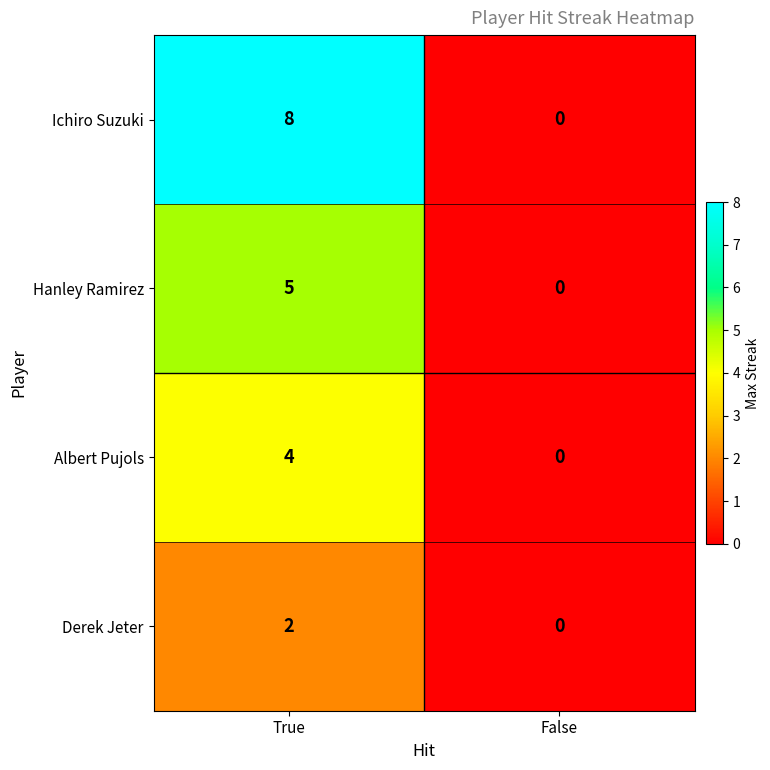

The value of Derek Jeter at True is 2. True or false?

True